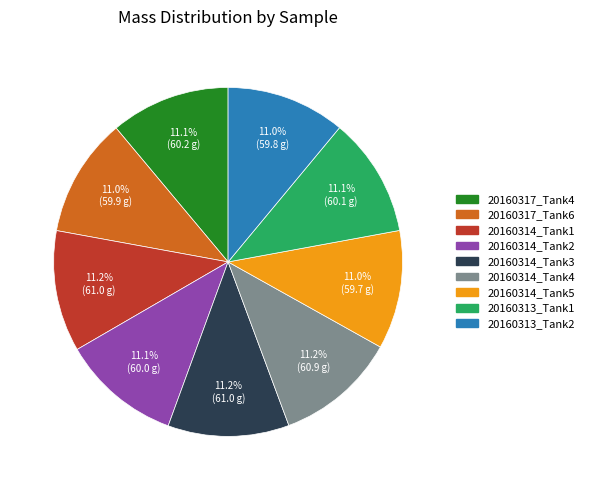

Approximately how many times larger is the value at 20160314_Tank2 compared to 20160314_Tank4?

1.0